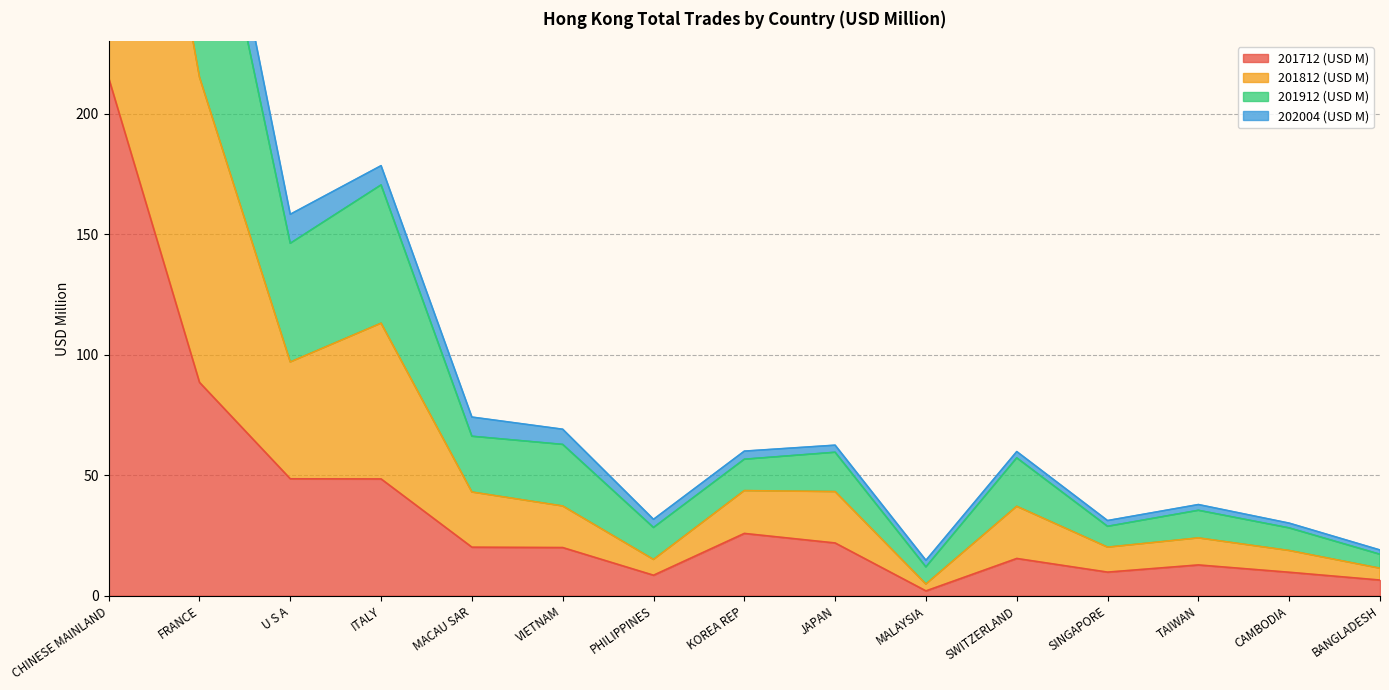

True or false: 201712 (USD M) and 201812 (USD M) cross at least once.

False